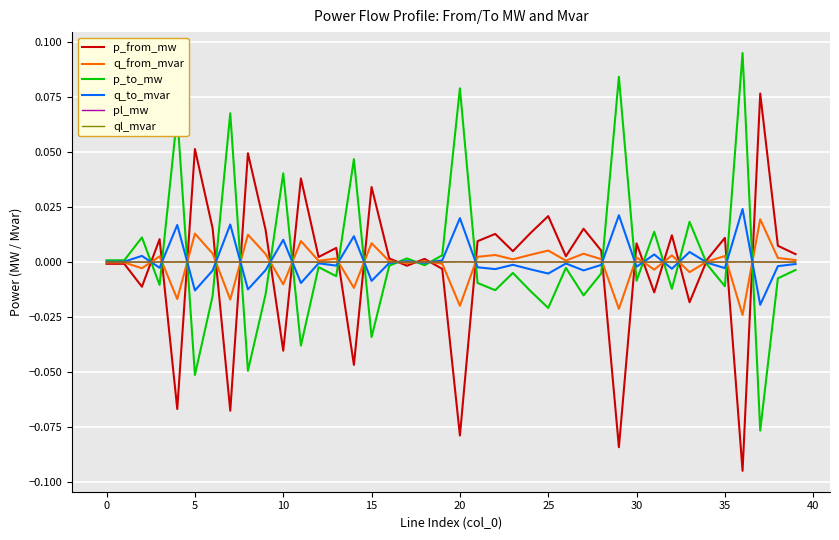

Which series has the widest spread of values?

p_to_mw